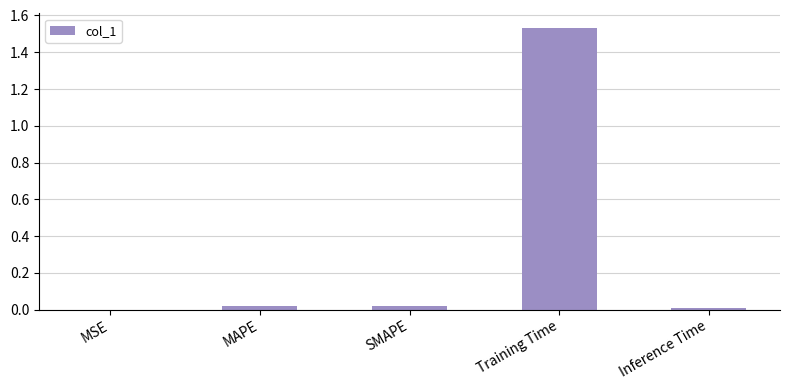

True or false: the data shows 0.6 at Training Time.

False